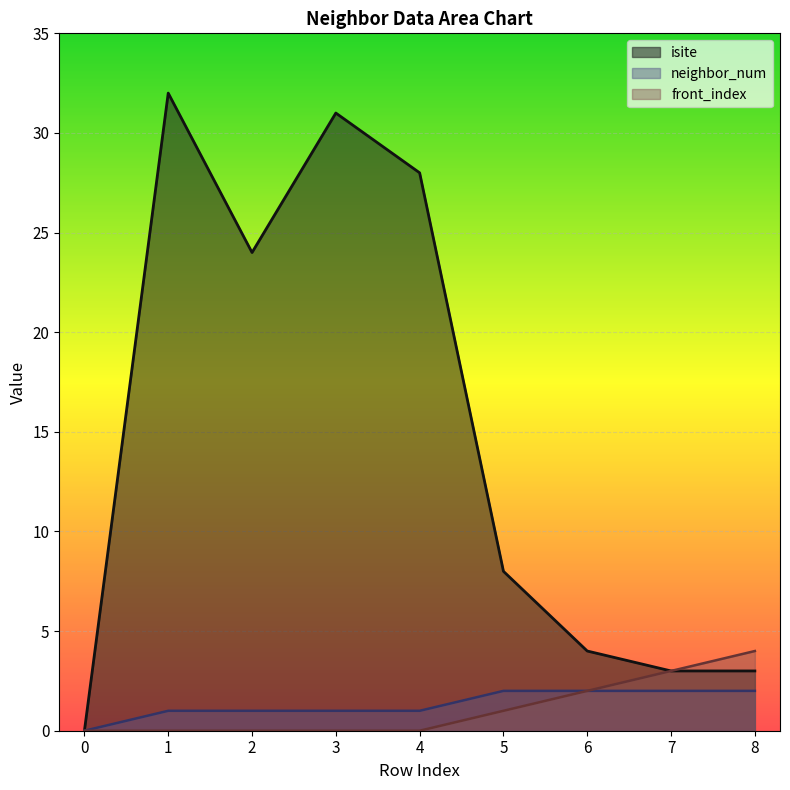

Reading left to right, extract all data points from this chart.

isite: 0	32	24	31	28	8	4	3	3
neighbor_num: 0	1	1	1	1	2	2	2	2
front_index: 0	0	0	0	0	1	2	3	4